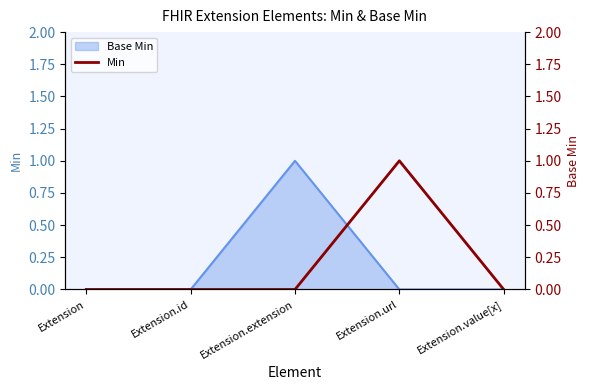

At which category does the data reach its first local peak?

Extension.url